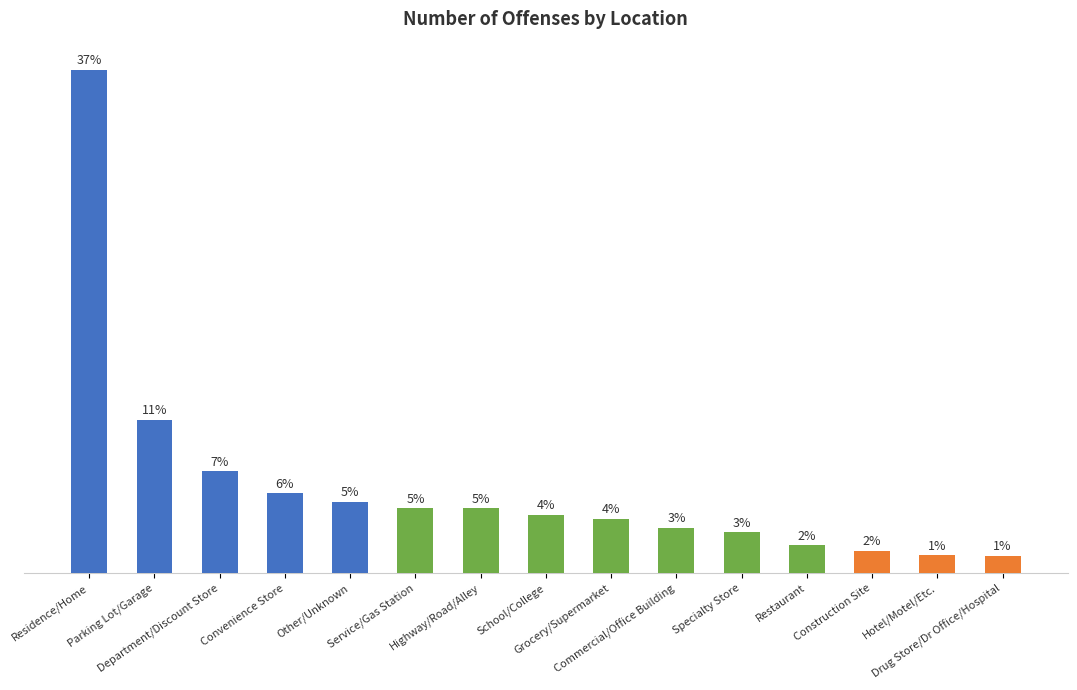

Are the bars grouped side by side (vs. stacked)?

No